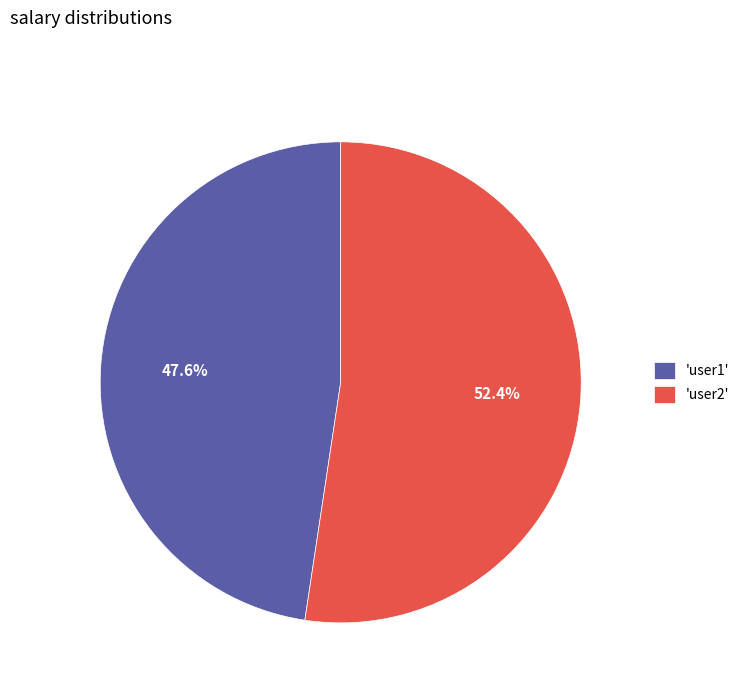

Which slice is the largest?

'user2'